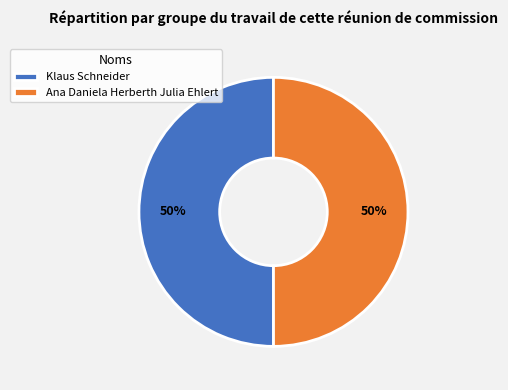

Do Klaus Schneider and Ana Daniela Herberth Julia Ehlert together represent more than half of the pie?

Yes